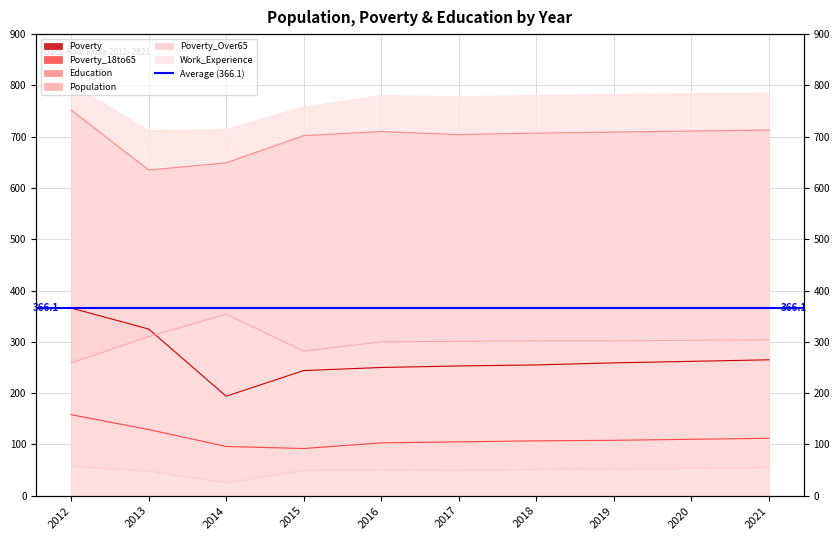

The Poverty_Over65 series shows 13 at 2014. True or false?

False